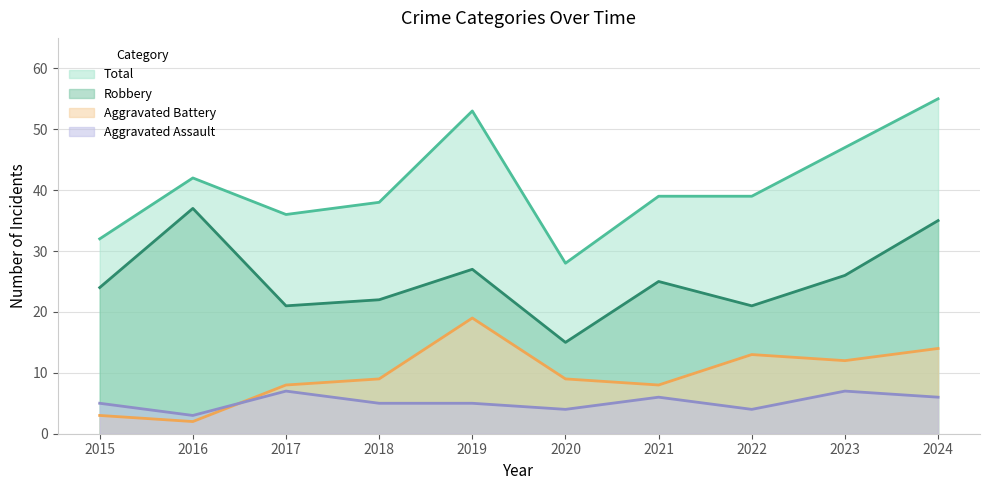

At which label does Aggravated Battery first exceed 9?

2019